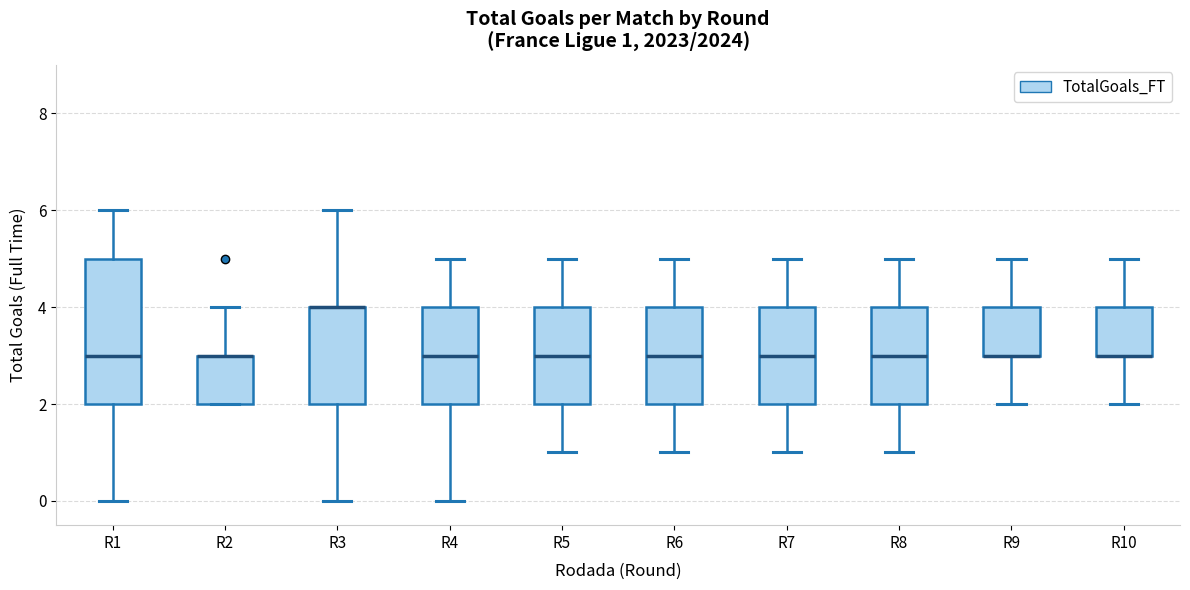

Which box is the tallest, from its lower edge to its upper edge?

R1